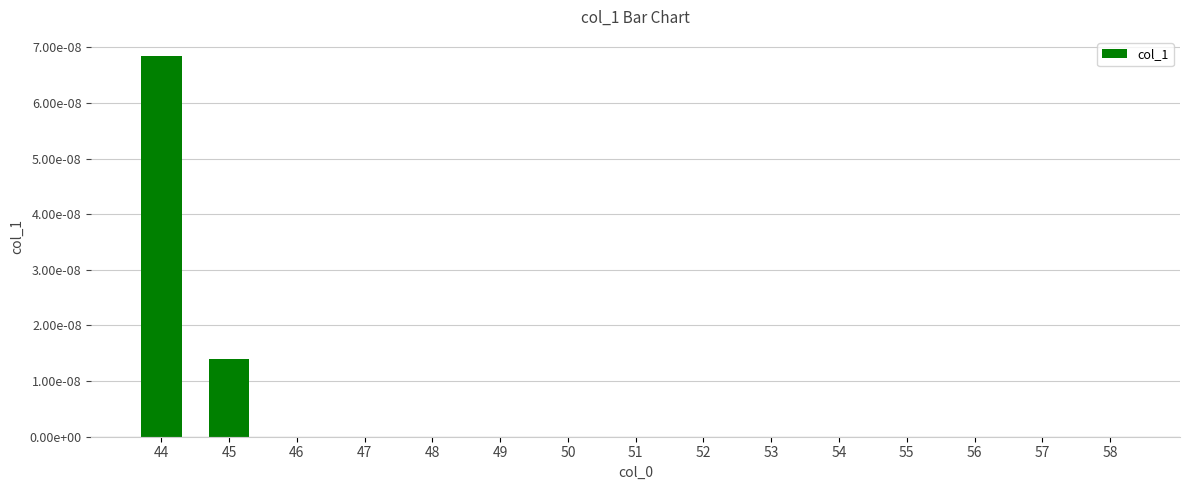

Is it true that the value at 52 is 0.0?

False